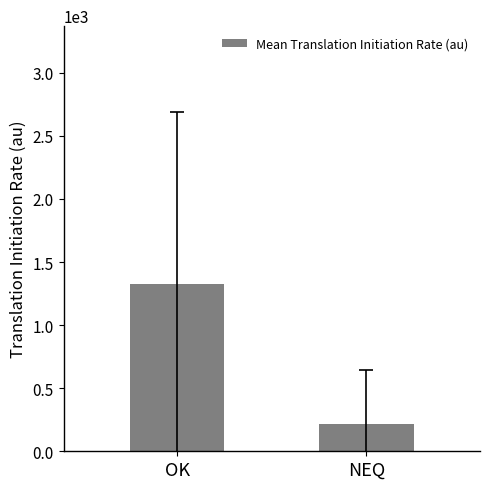

What is the value of the 1st bar from the left?

1322.5